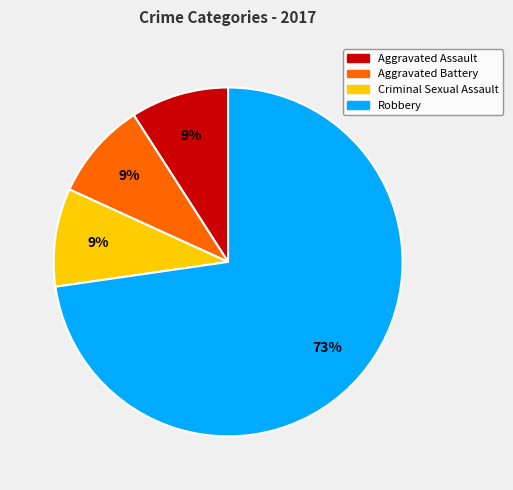

Is Aggravated Battery the majority of the pie?

No